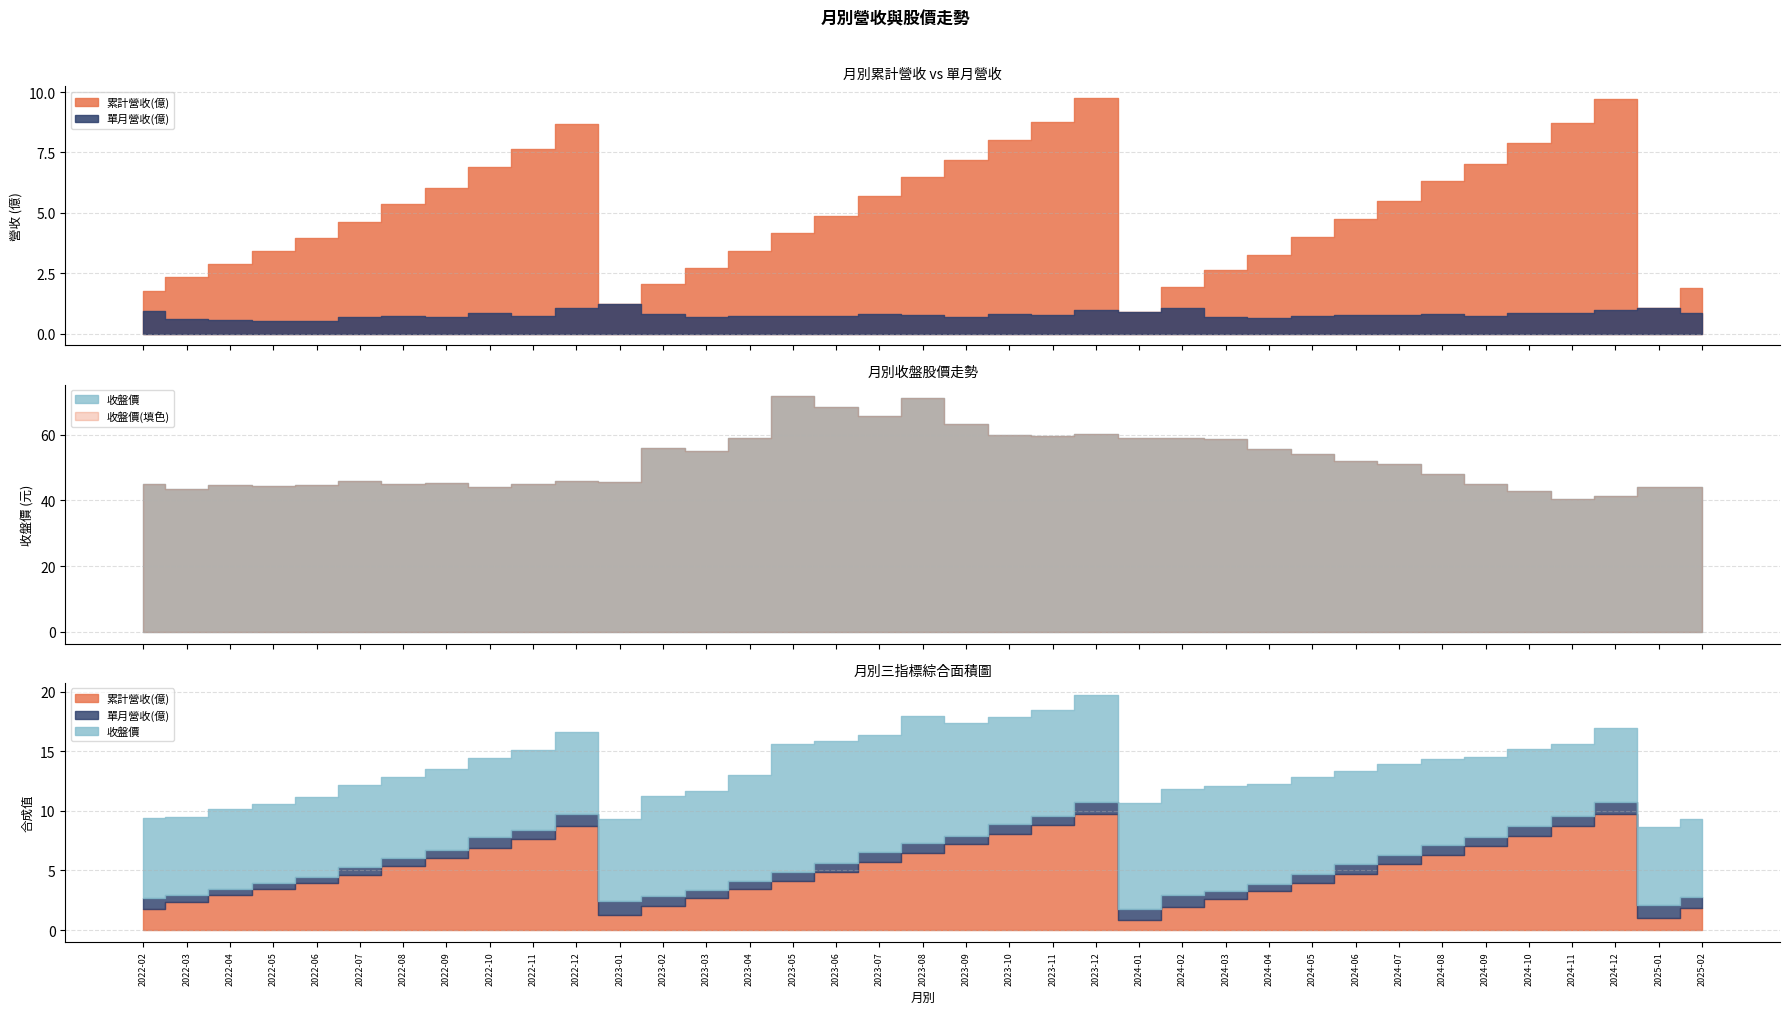

What is the difference between the second highest and second lowest values in the 單月營收(億) series?

0.5